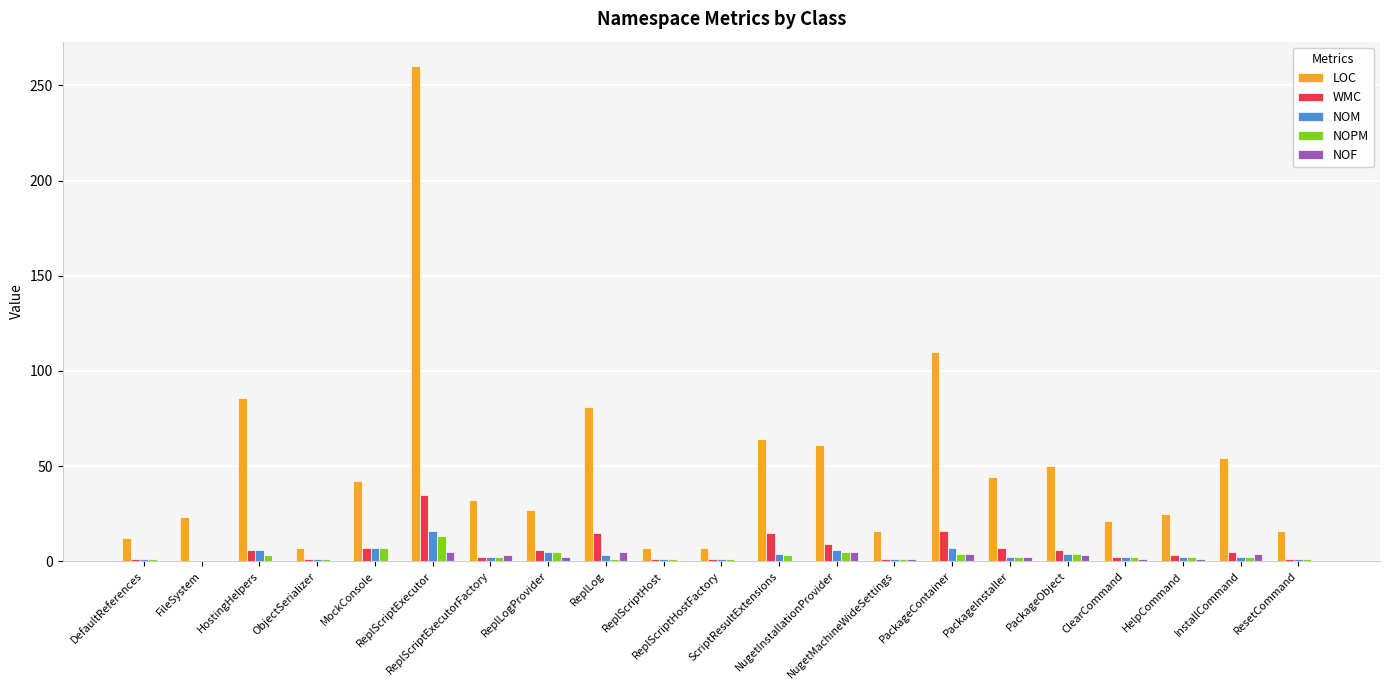

What is the maximum value shown in the chart?

260